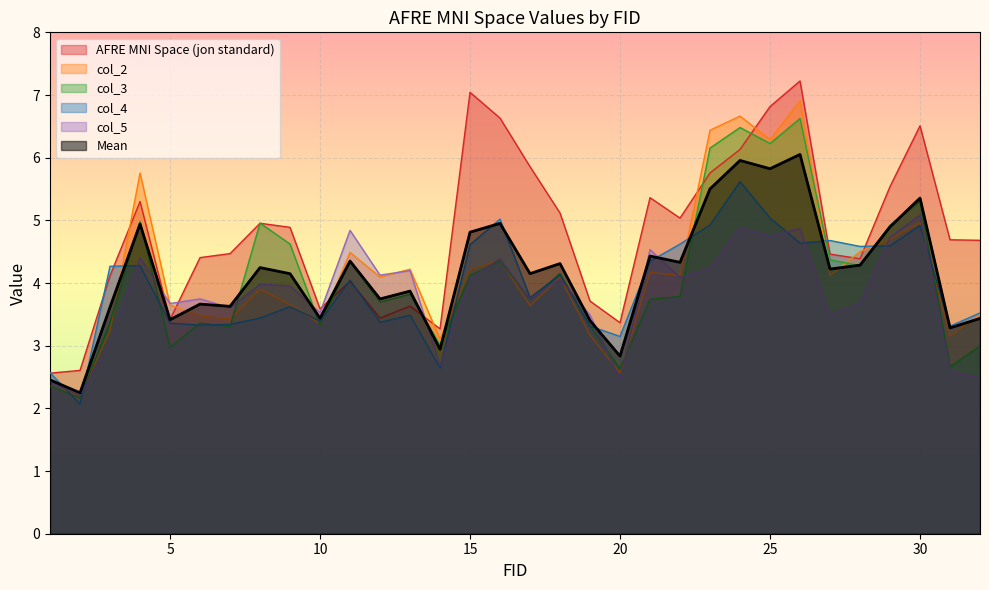

Between 9 and 31, which series saw the biggest shift?

col_3